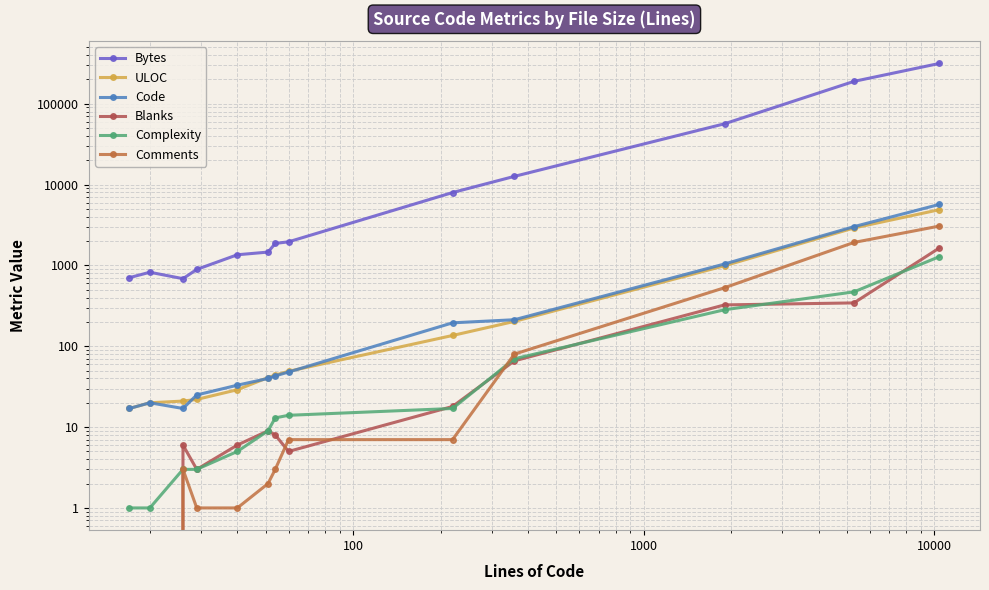

True or false: Blanks and Code cross at least once.

False